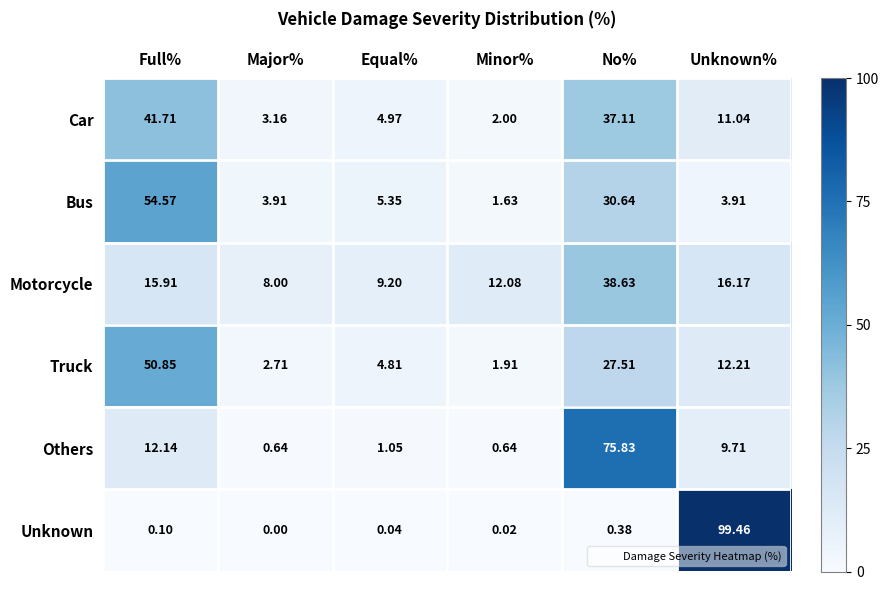

Which series changed the most between Equal% and Minor%?

Bus